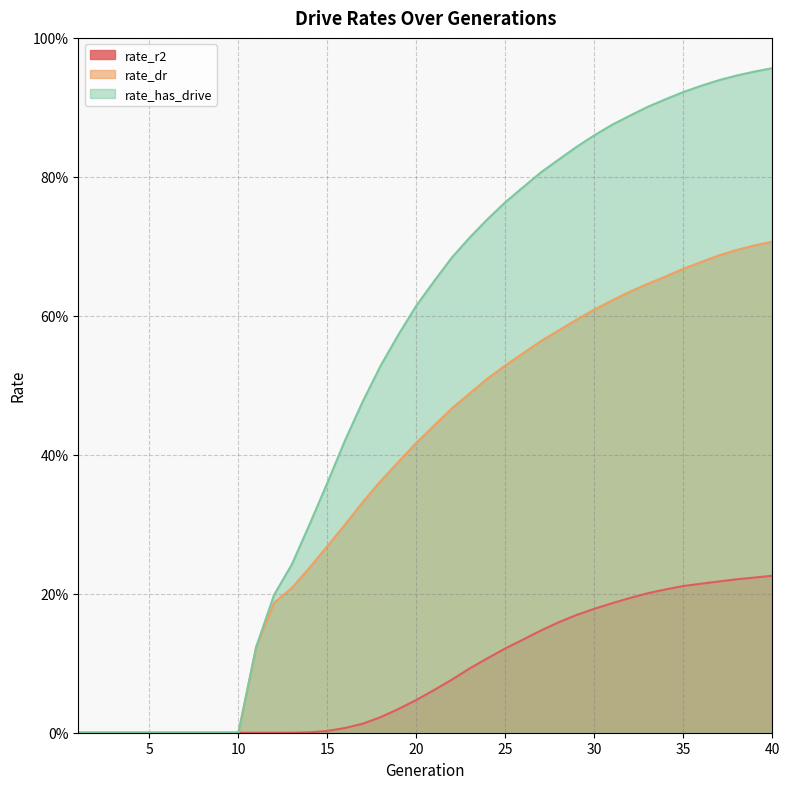

What is the maximum value shown in the chart?

1.0